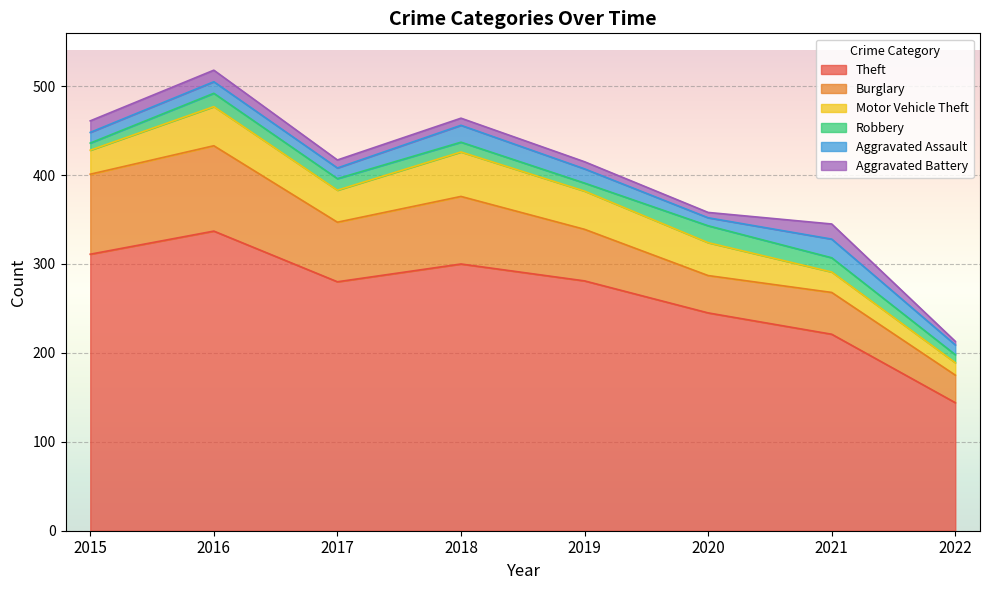

Is it true that Burglary equals 61 at 2020?

False